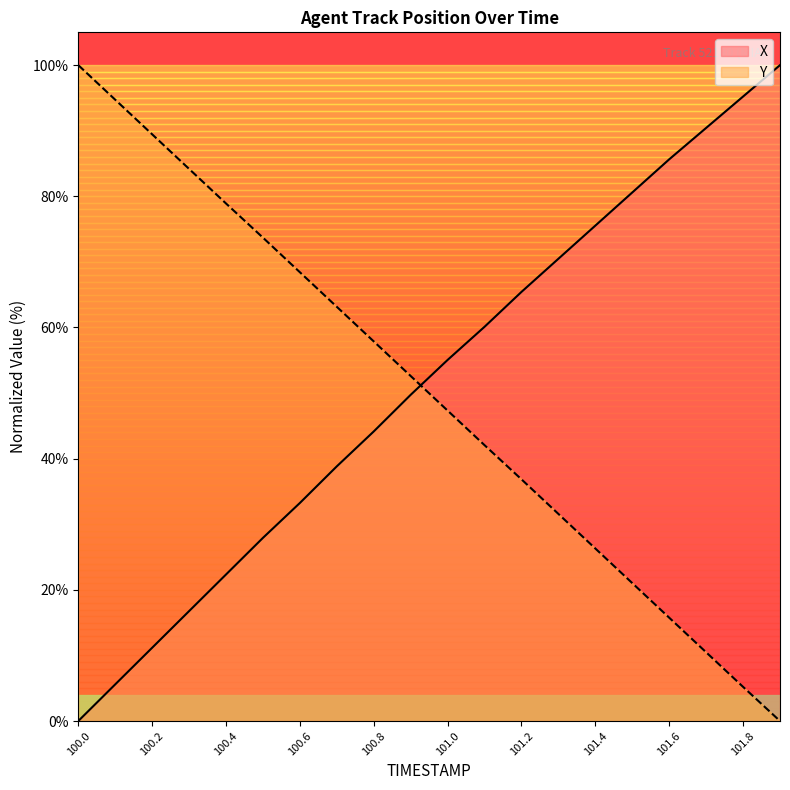

The Y series shows 94.7 at 100.1. True or false?

True